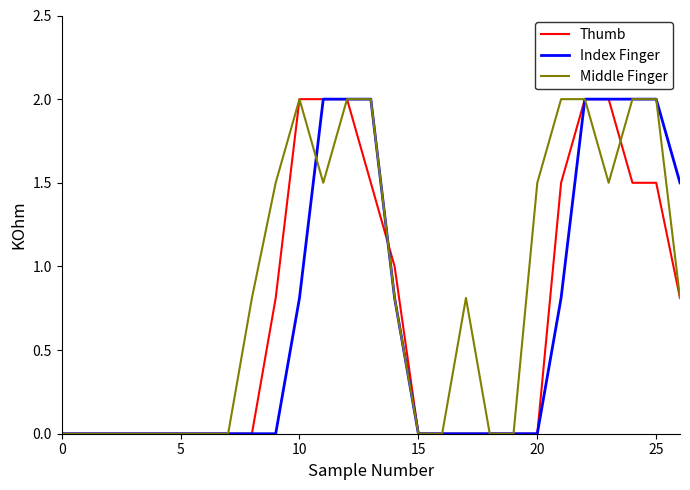

Is this an area chart (filled region under the line)?

No